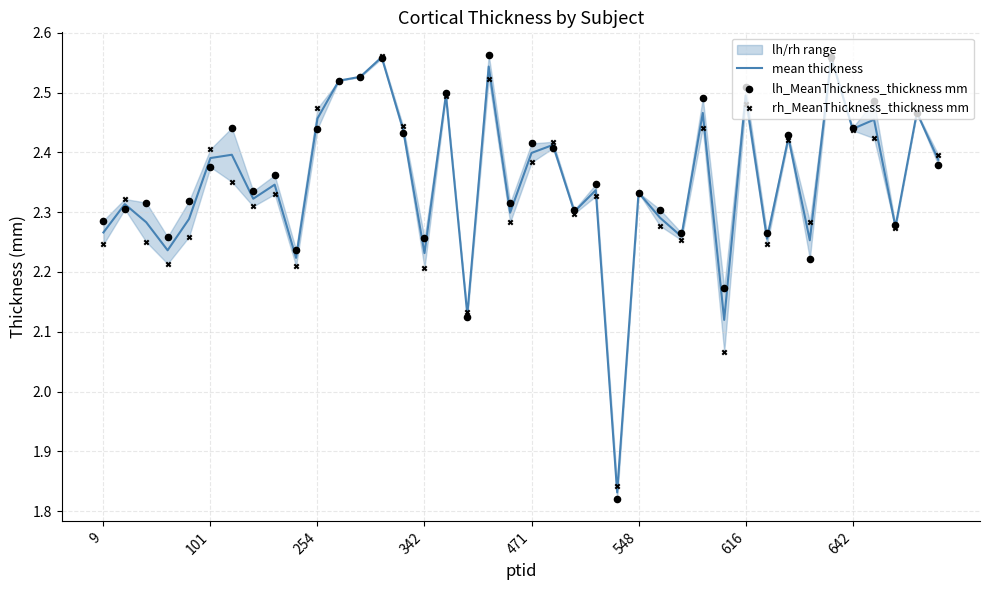

What is the total value across all series at 33?

6.8